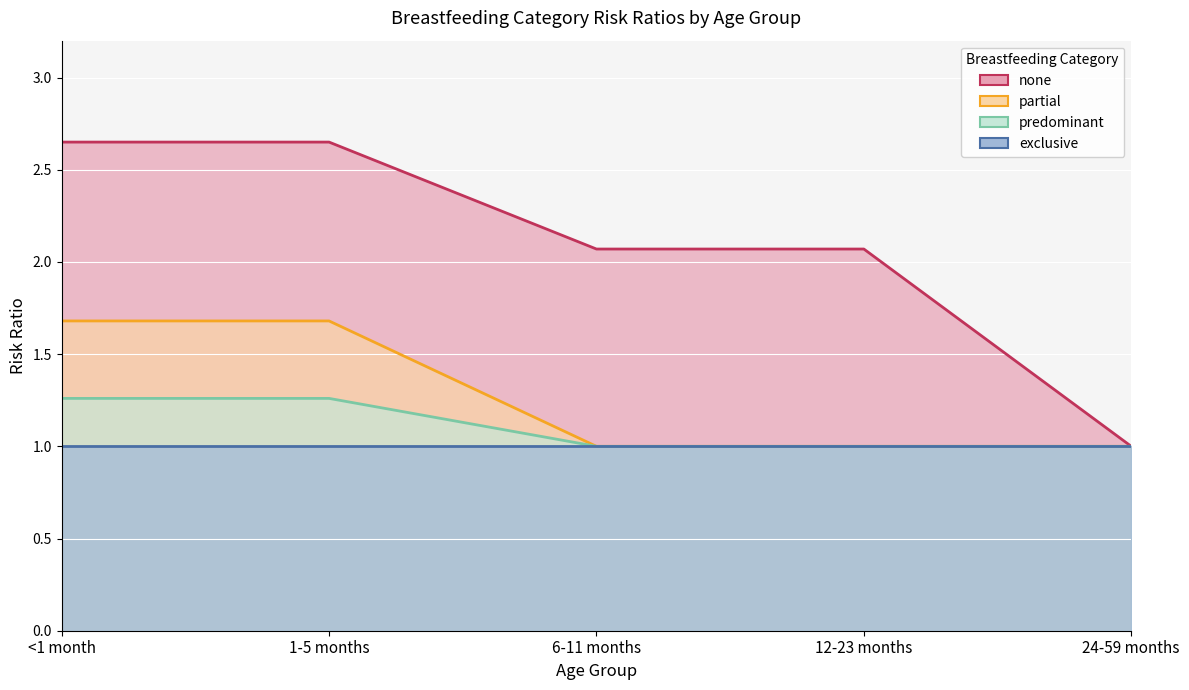

Which series has the largest total across all categories?

none